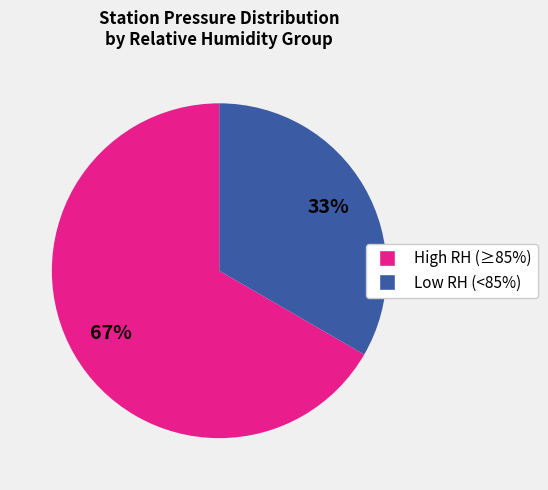

To the nearest percent, what is the average slice percentage?

50%